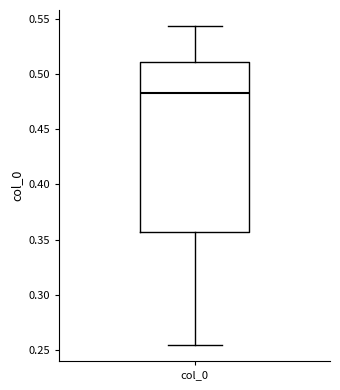

Transcribe this box plot: give where the median line is, the range the box spans, and where the two whiskers end, as read against the y-axis. The values are not printed on the chart, so give them approximately, as read against the axis.

median 0.485, box 0.355 to 0.510, whiskers 0.255 to 0.545